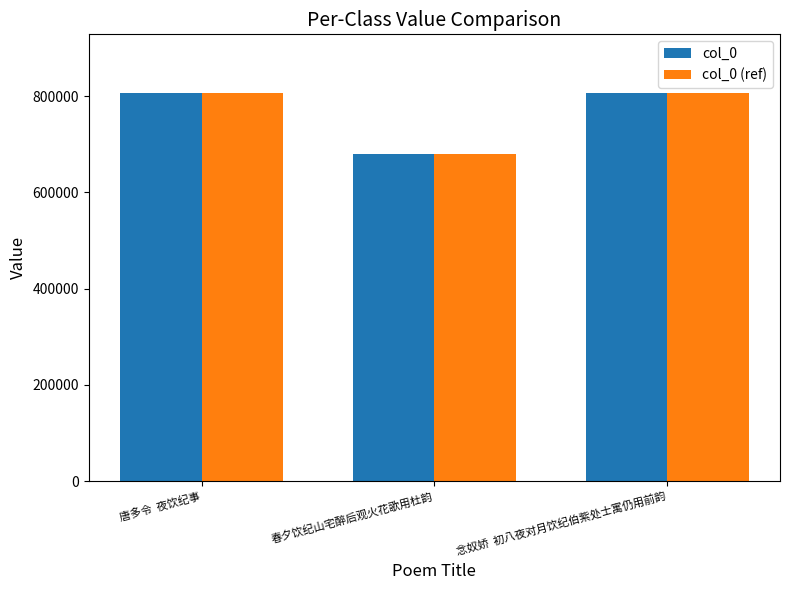

What is the sum of all col_0 values?

2294034